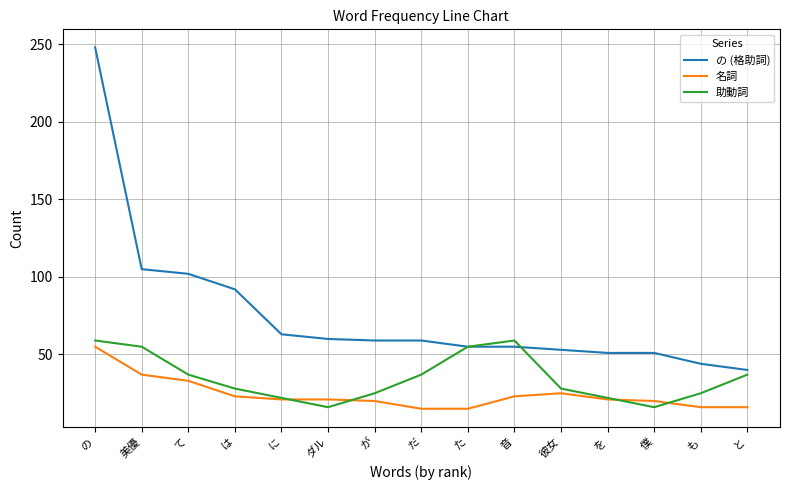

What is the approximate value of 助動詞 at て?

37